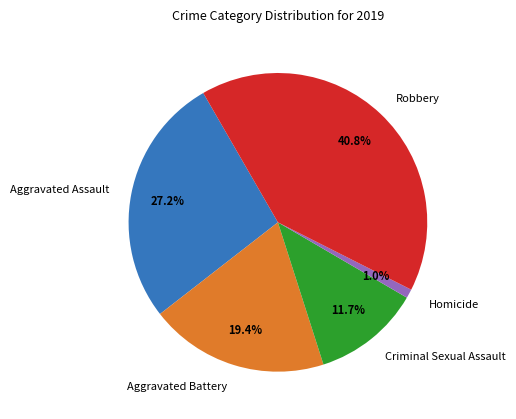

To the nearest percent, what portion does Aggravated Battery represent?

19%